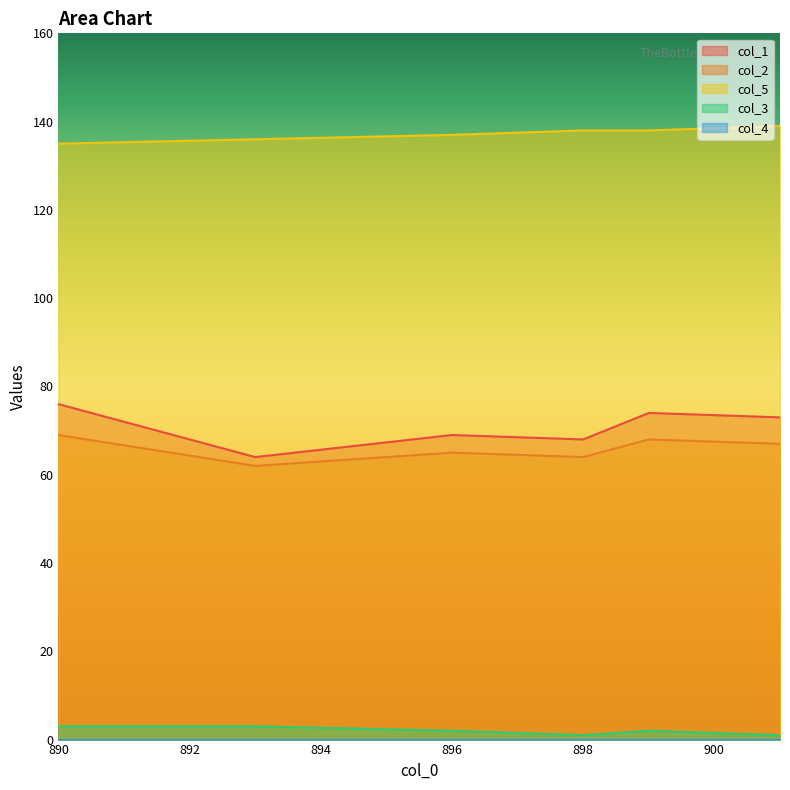

Which series has the largest total across all categories?

col_5